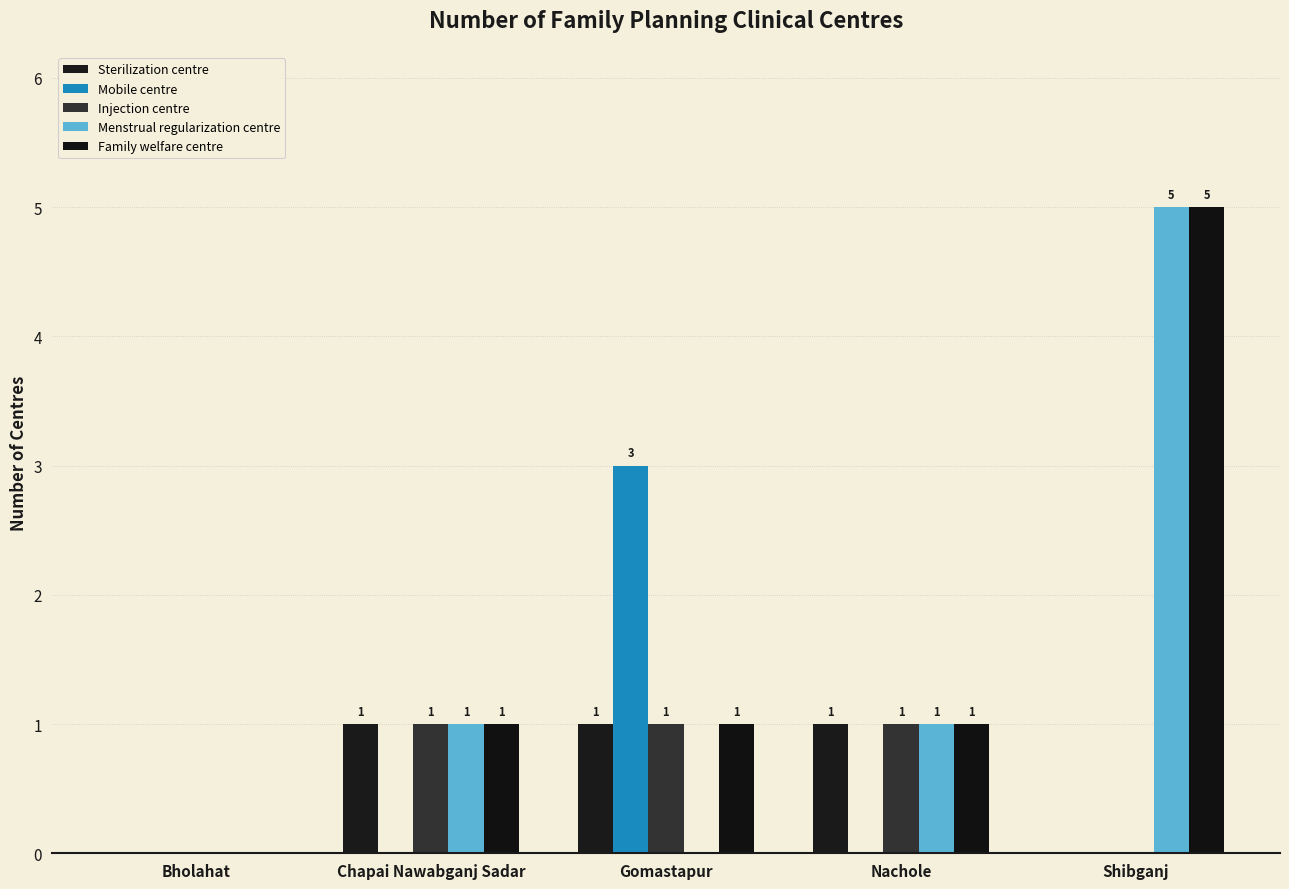

List the labels in order of Sterilization centre value, largest first.

Chapai Nawabganj Sadar, Gomastapur, Nachole, Bholahat, Shibganj